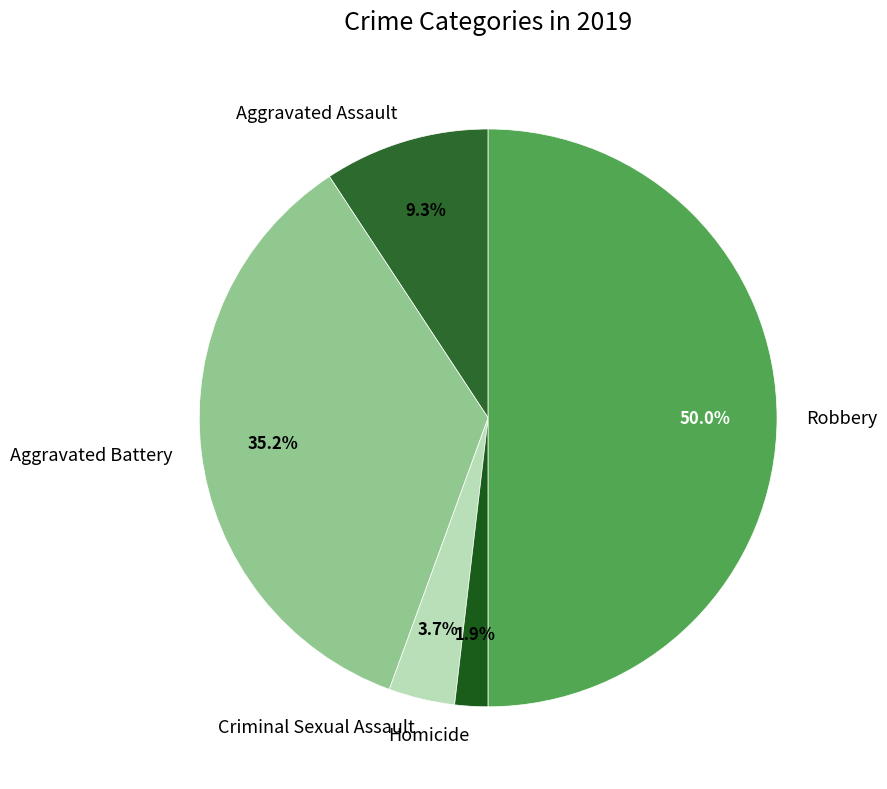

Does Aggravated Assault account for over 50% of the chart?

No